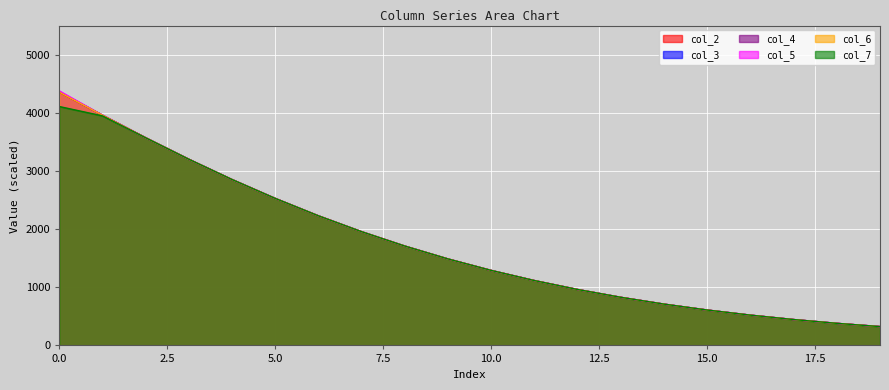

The col_3 series shows 1593.1 at 3. True or false?

False